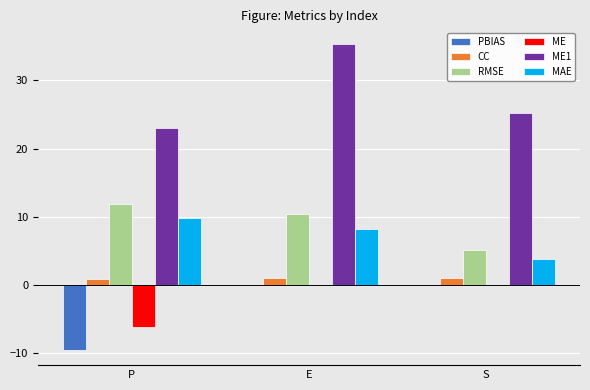

What is the difference between the ME1 values at E and P?

12.4